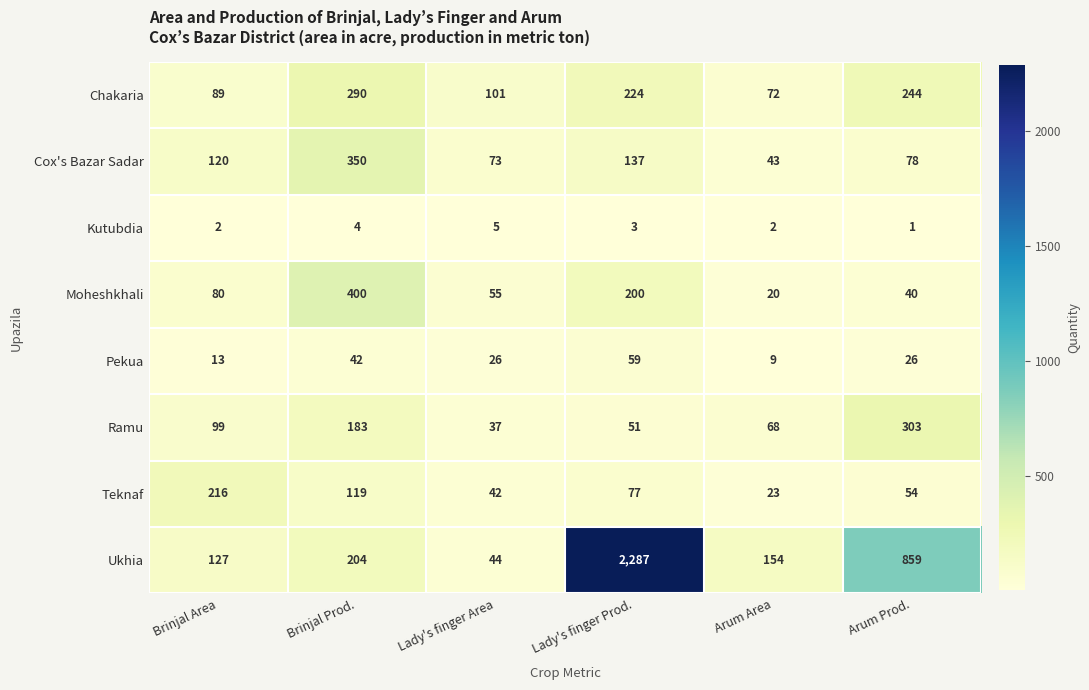

What is the difference between the Ukhia values at Arum Area and Brinjal Area?

27